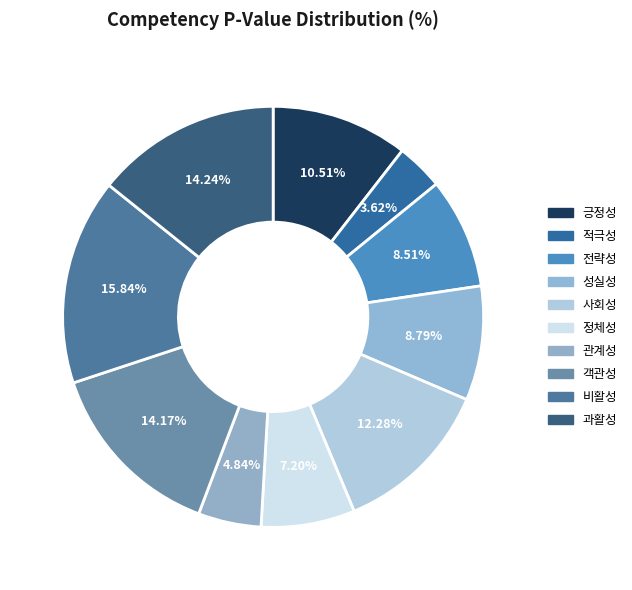

What percentage is NOT represented by 비활성?

84.2%